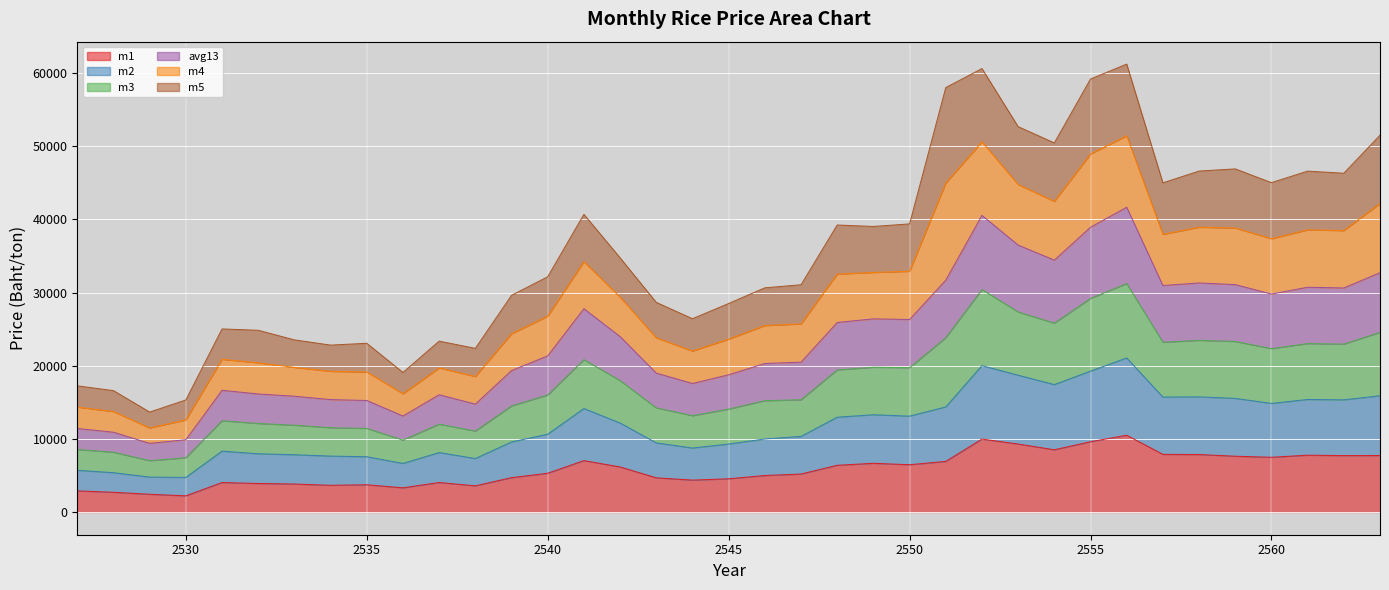

Where is the first local maximum for m1?

2531